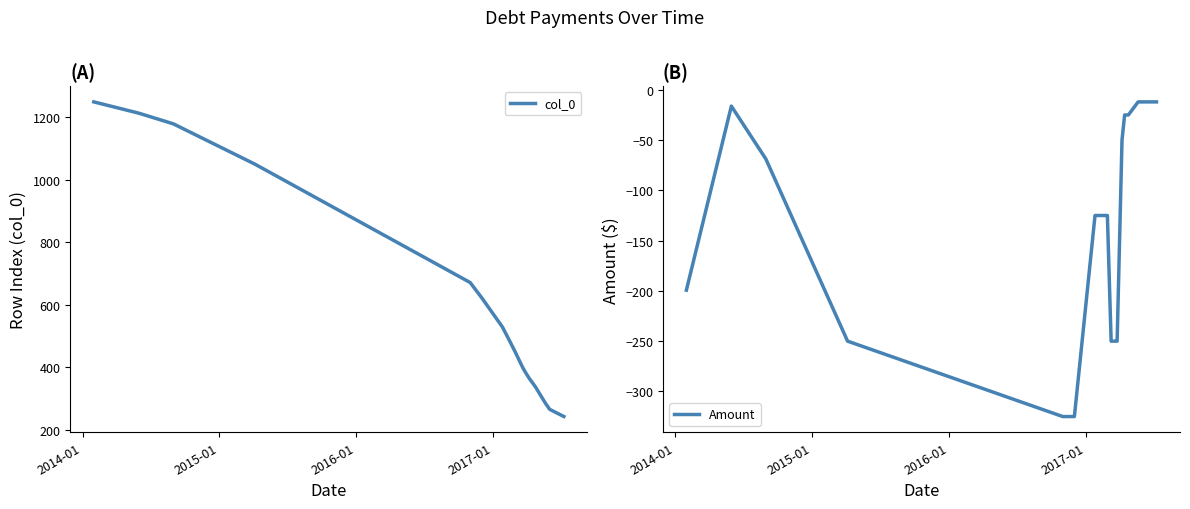

List the series in order of their peak value, highest first.

col_0, Amount